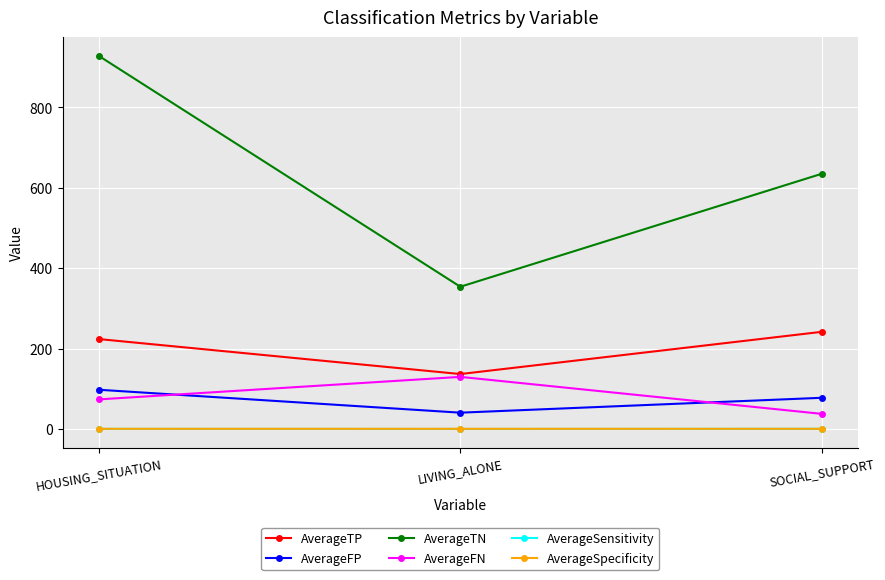

What is the difference between the maximum and minimum values in the AverageFN series?

92.0